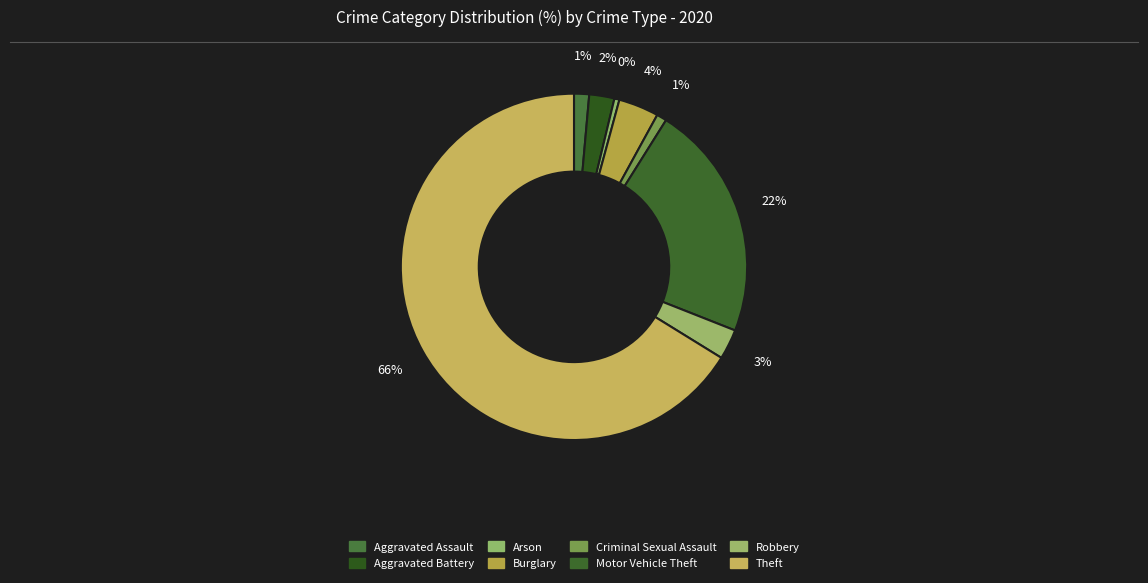

To the nearest percent, what is the average slice percentage?

12%